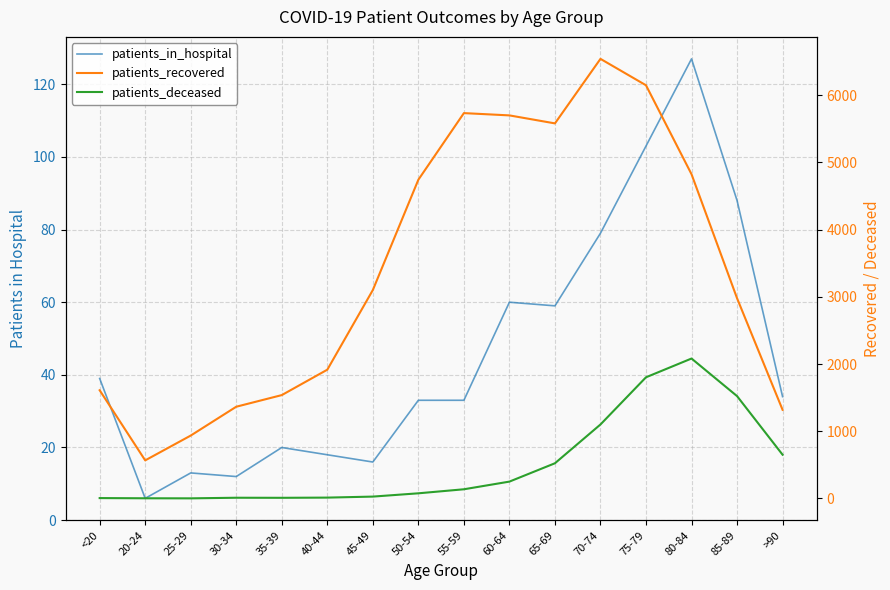

In patients_recovered, how many points are higher than both neighbors (excluding endpoints)?

2